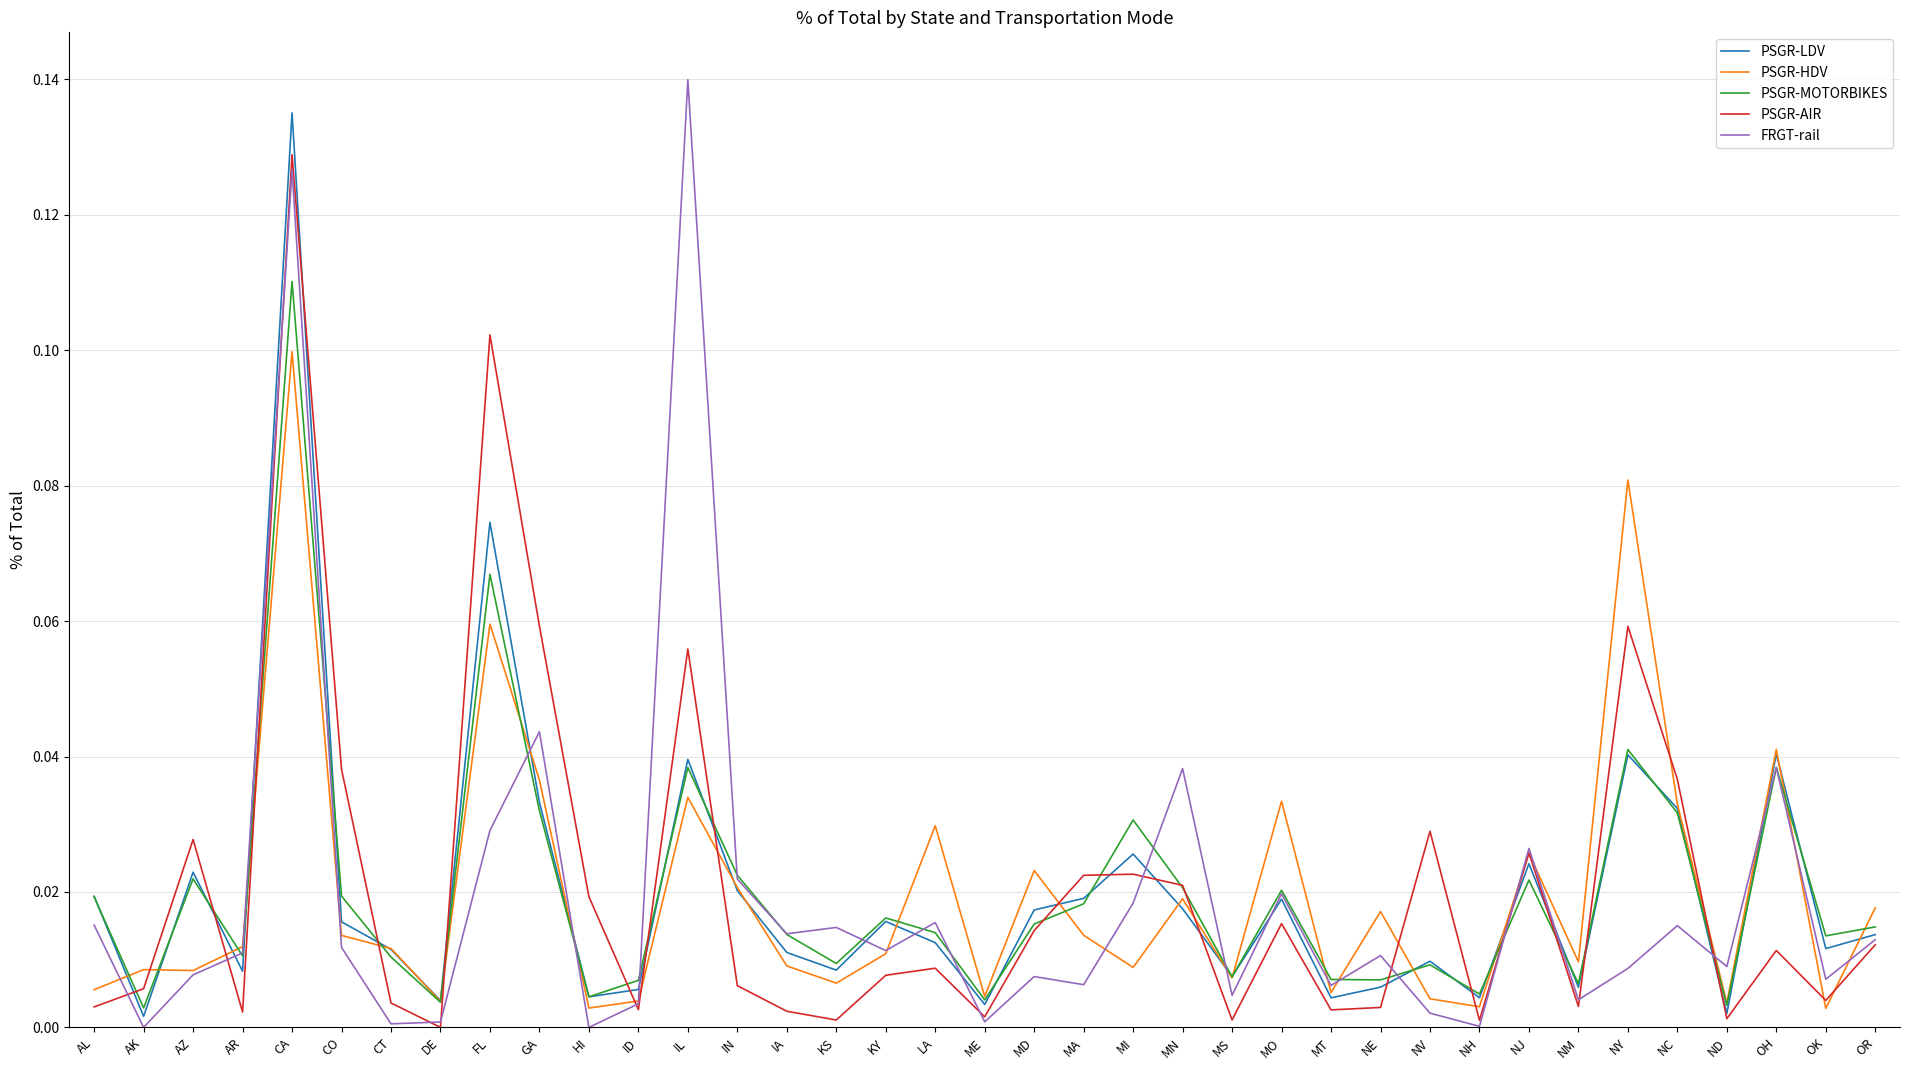

Count the number of categories in the chart.

37